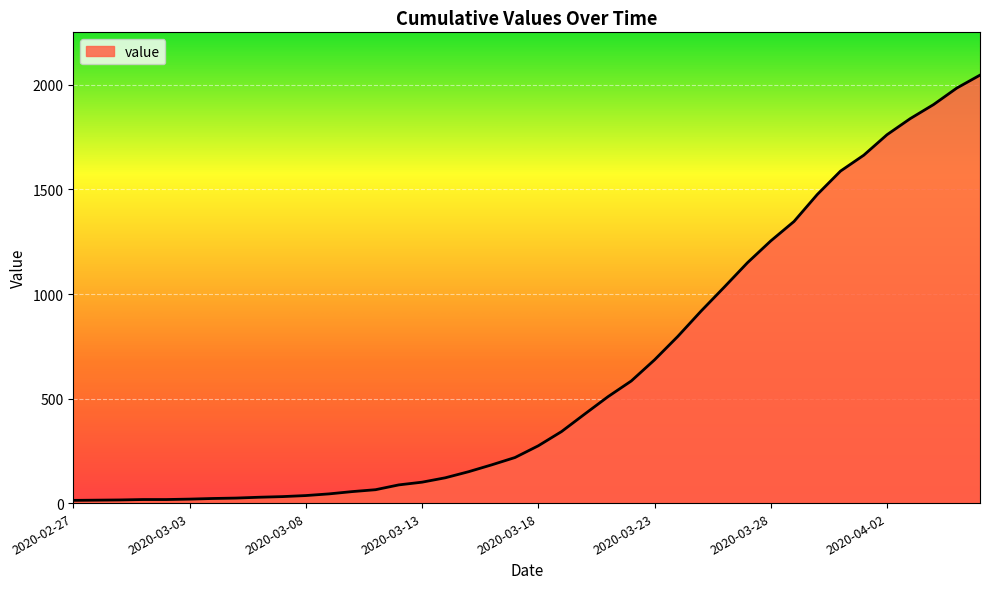

What is the greatest value displayed?

2047